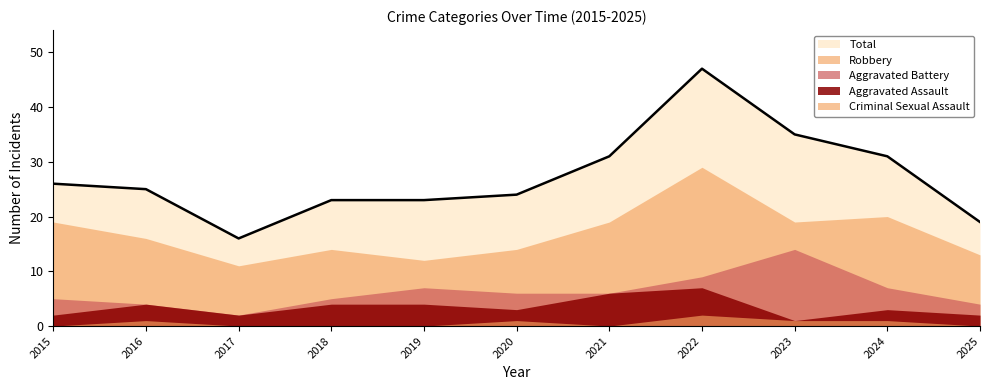

Which series has the largest range (max minus min)?

Total